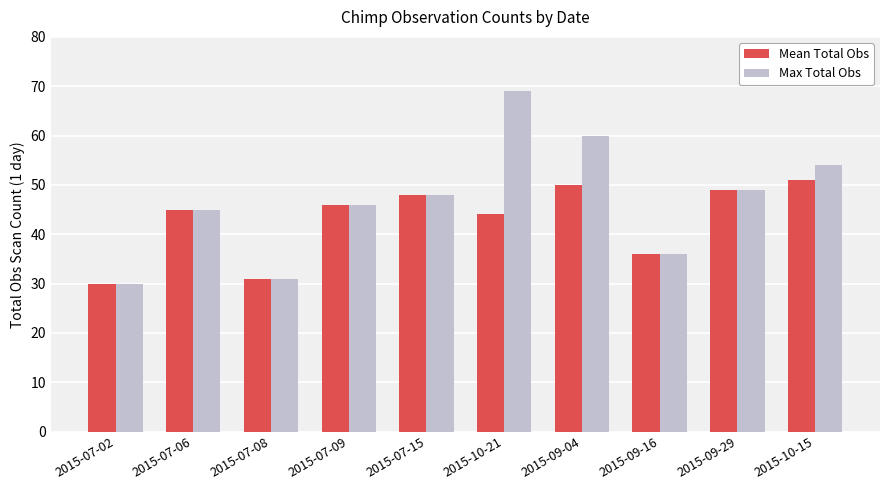

Reading left to right, what are all the values shown in this chart?

Mean Total Obs: 2015-07-02=30	2015-07-06=45	2015-07-08=31	2015-07-09=46	2015-07-15=48	2015-10-21=44	2015-09-04=50	2015-09-16=36	2015-09-29=49	2015-10-15=51
Max Total Obs: 2015-07-02=30	2015-07-06=45	2015-07-08=31	2015-07-09=46	2015-07-15=48	2015-10-21=69	2015-09-04=60	2015-09-16=36	2015-09-29=49	2015-10-15=54